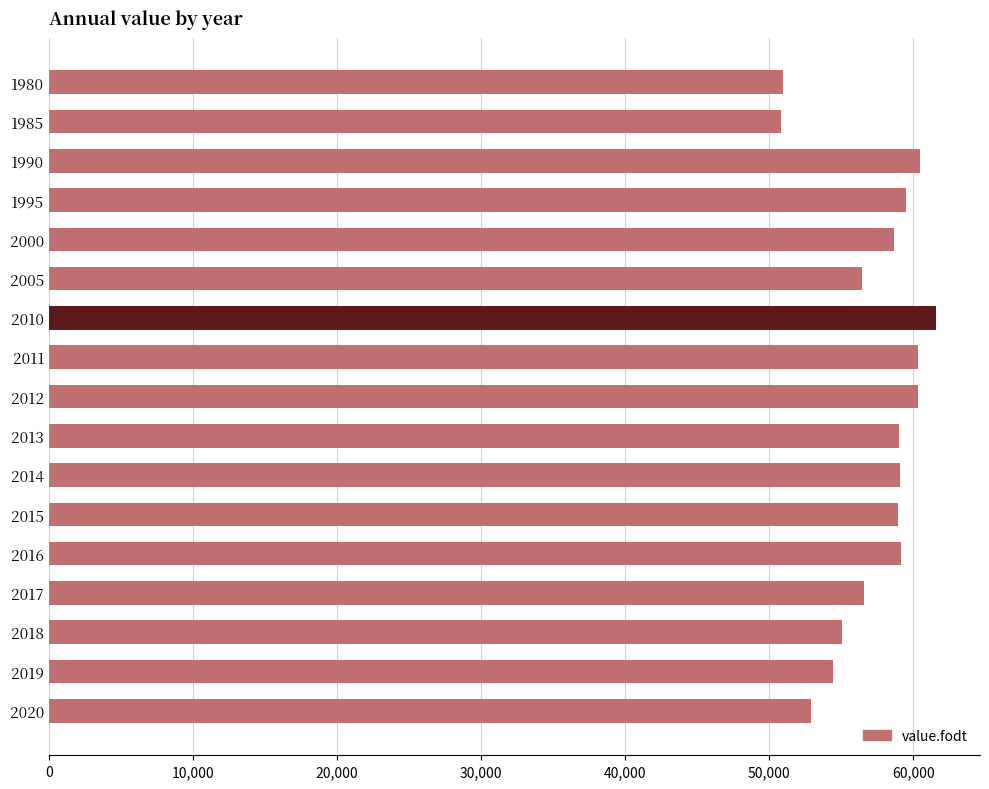

What is the minimum value shown in the chart?

50830